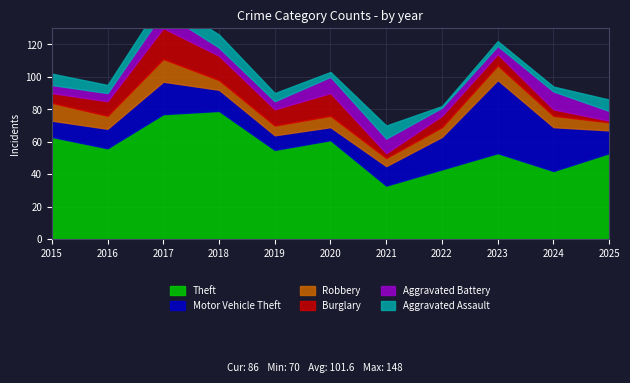

At which category is the sum across all series the highest?

2017